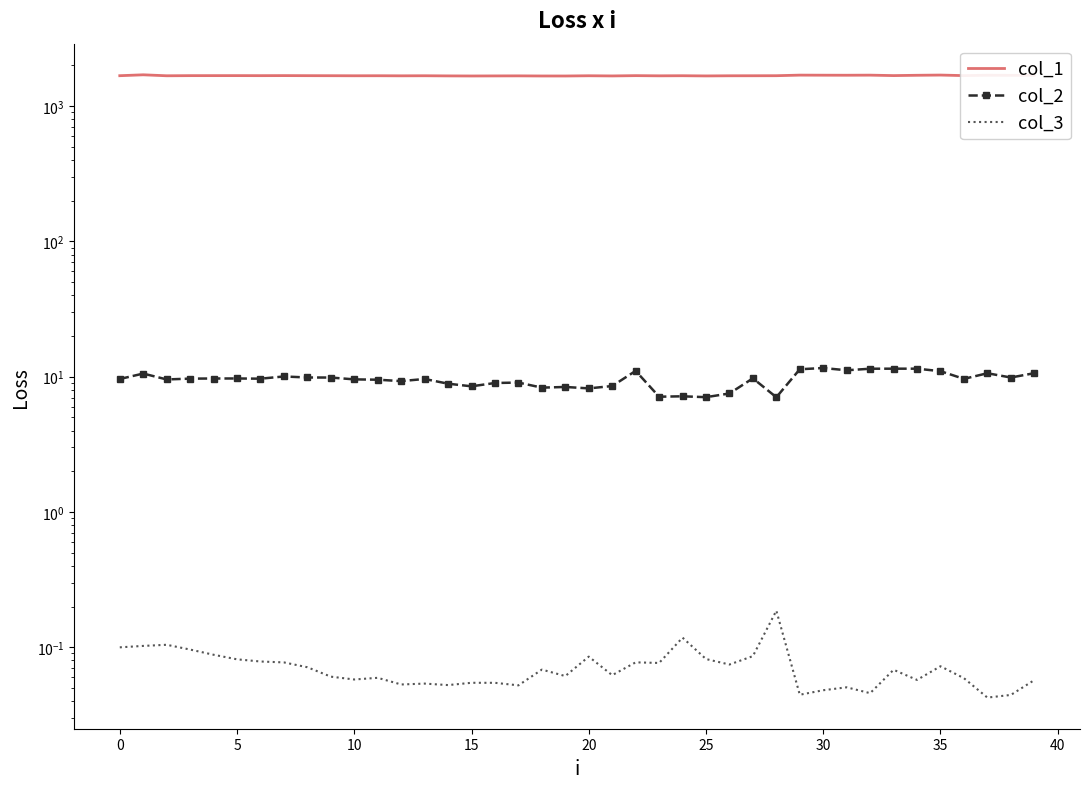

How many data points in col_1 are less than 1678?

18